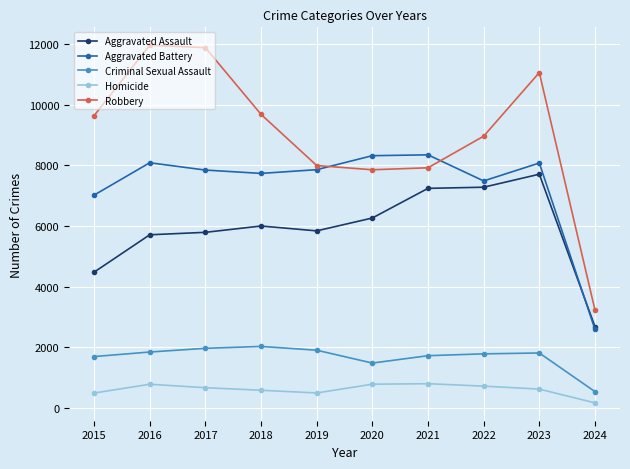

What are all the series names shown in the legend?

Aggravated Assault, Aggravated Battery, Criminal Sexual Assault, Homicide, Robbery